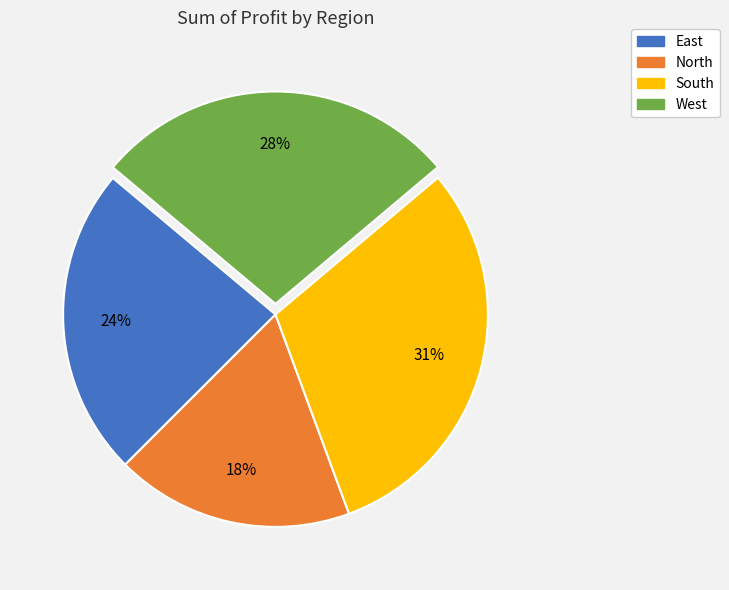

Which category has the smallest portion of the pie?

North